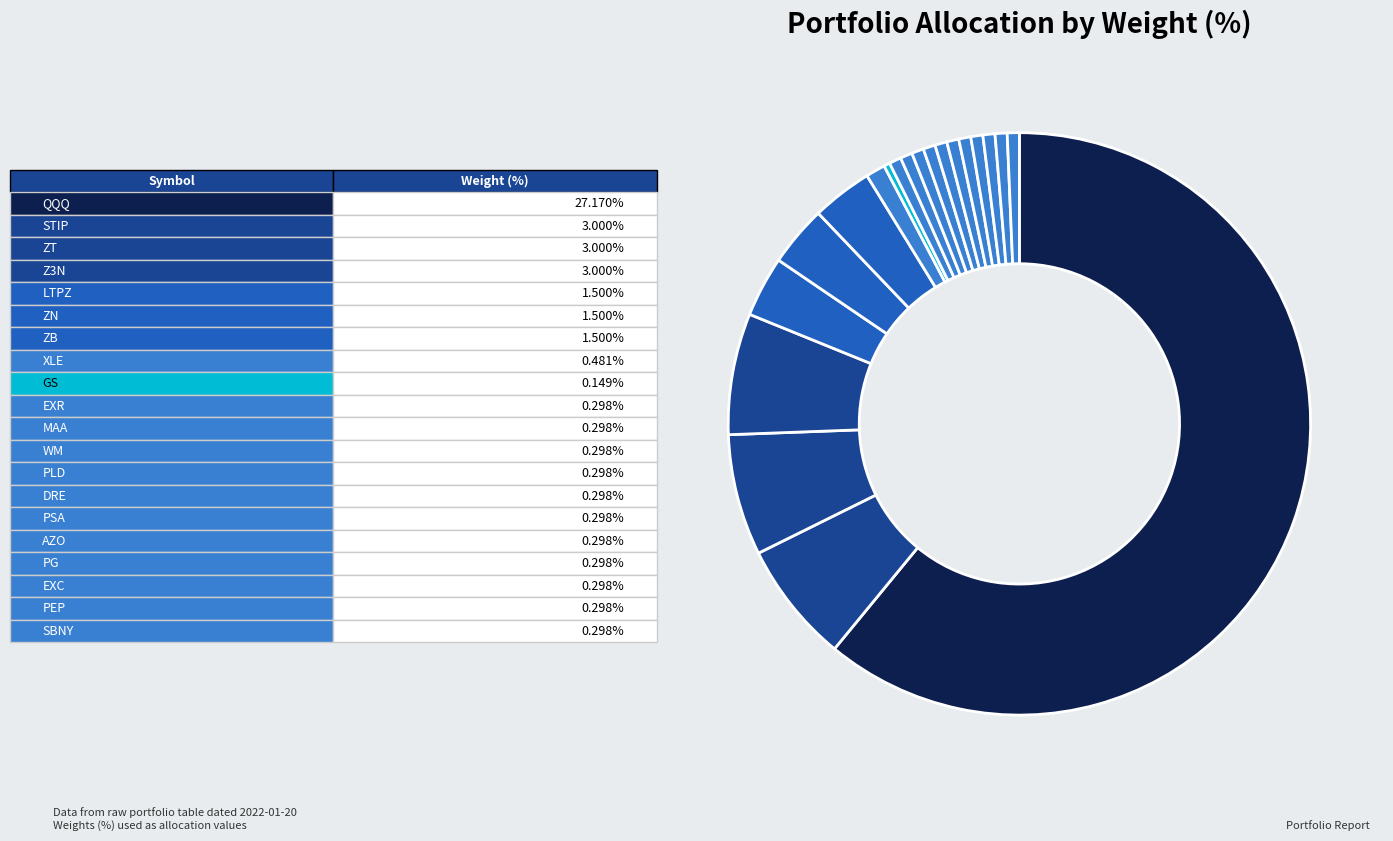

How many segments does this pie chart have?

20